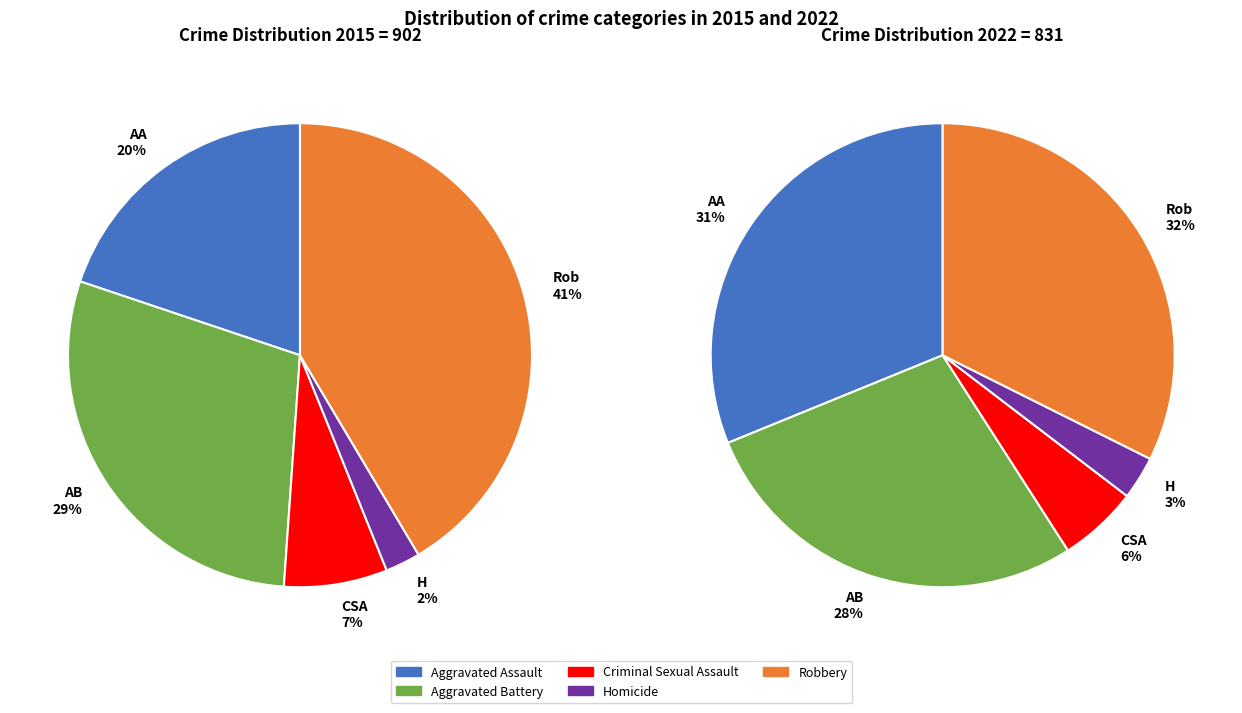

Count the number of slices in the pie.

5